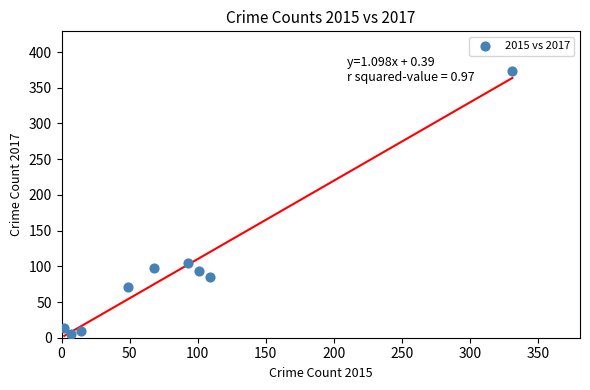

What Y value in the scatter plot is closest to 189?

105